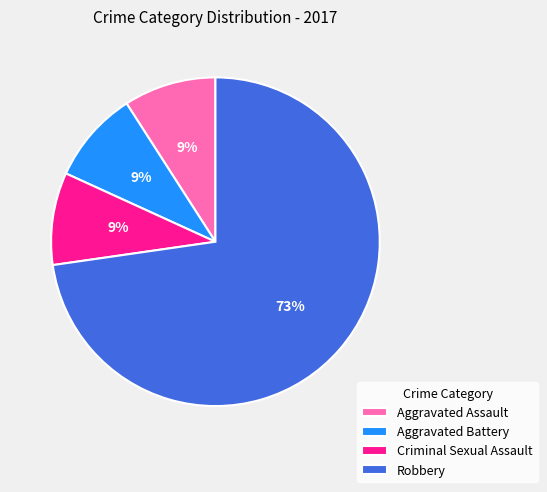

True or false: Robbery accounts for 63% of the total.

False